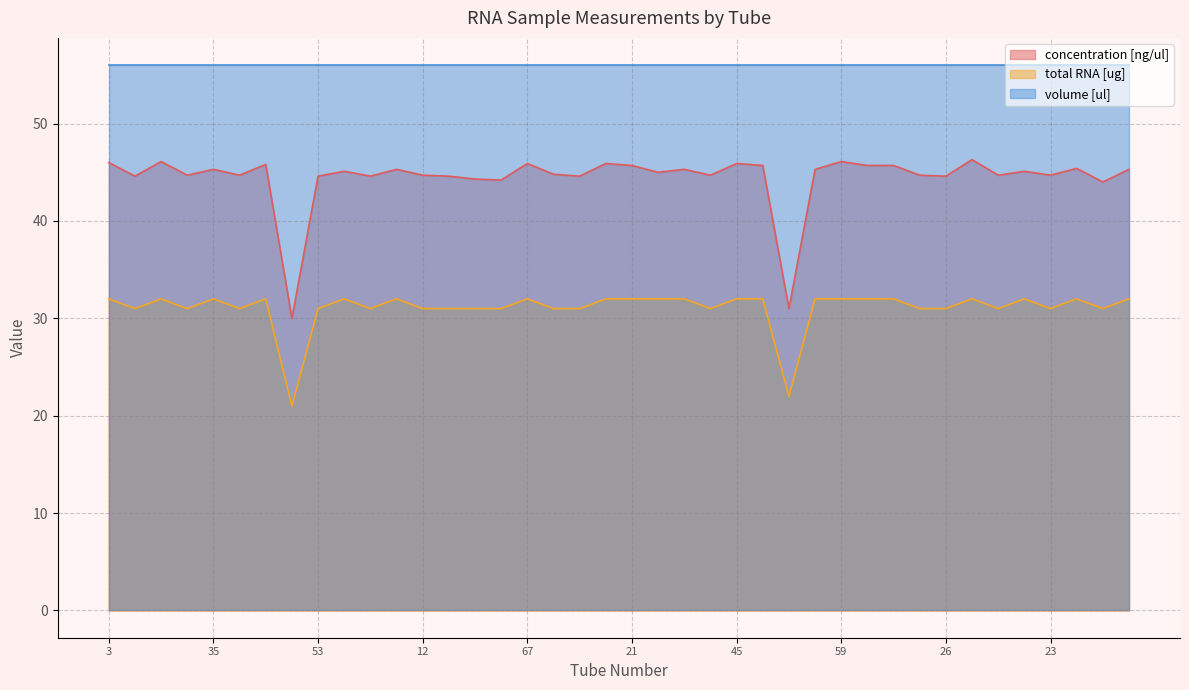

At which label does total RNA [ug] reach its peak?

3